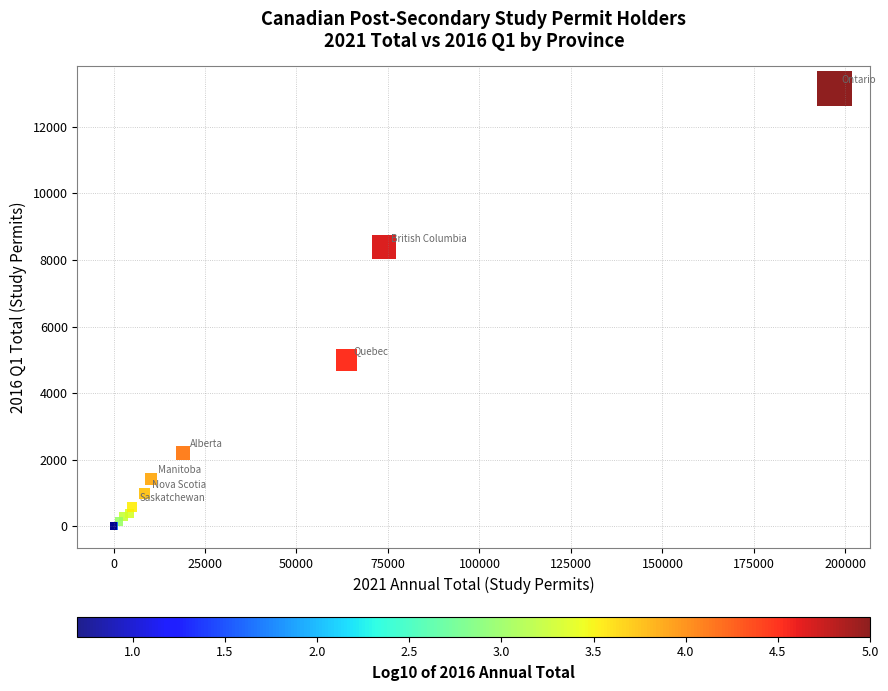

What Y value in the scatter plot is closest to 6577?

4995